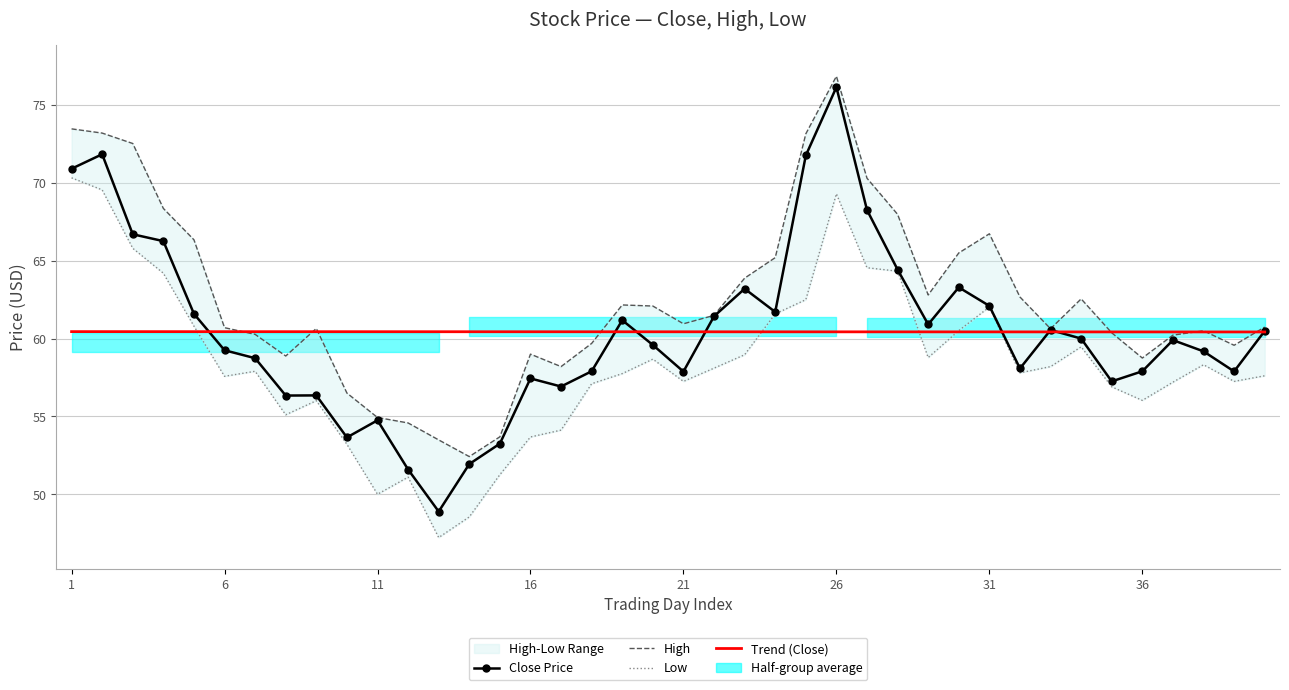

Read the High value at 37.

60.5